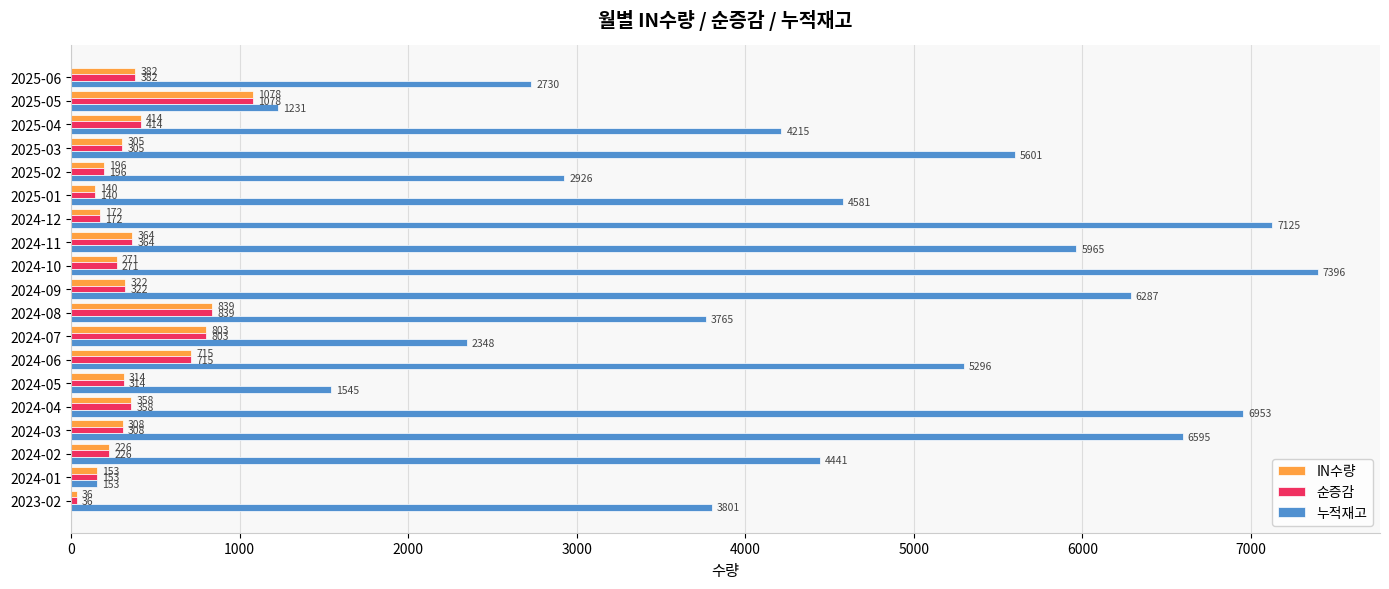

What is the spread (max minus min) of values at 2025-03?

5296